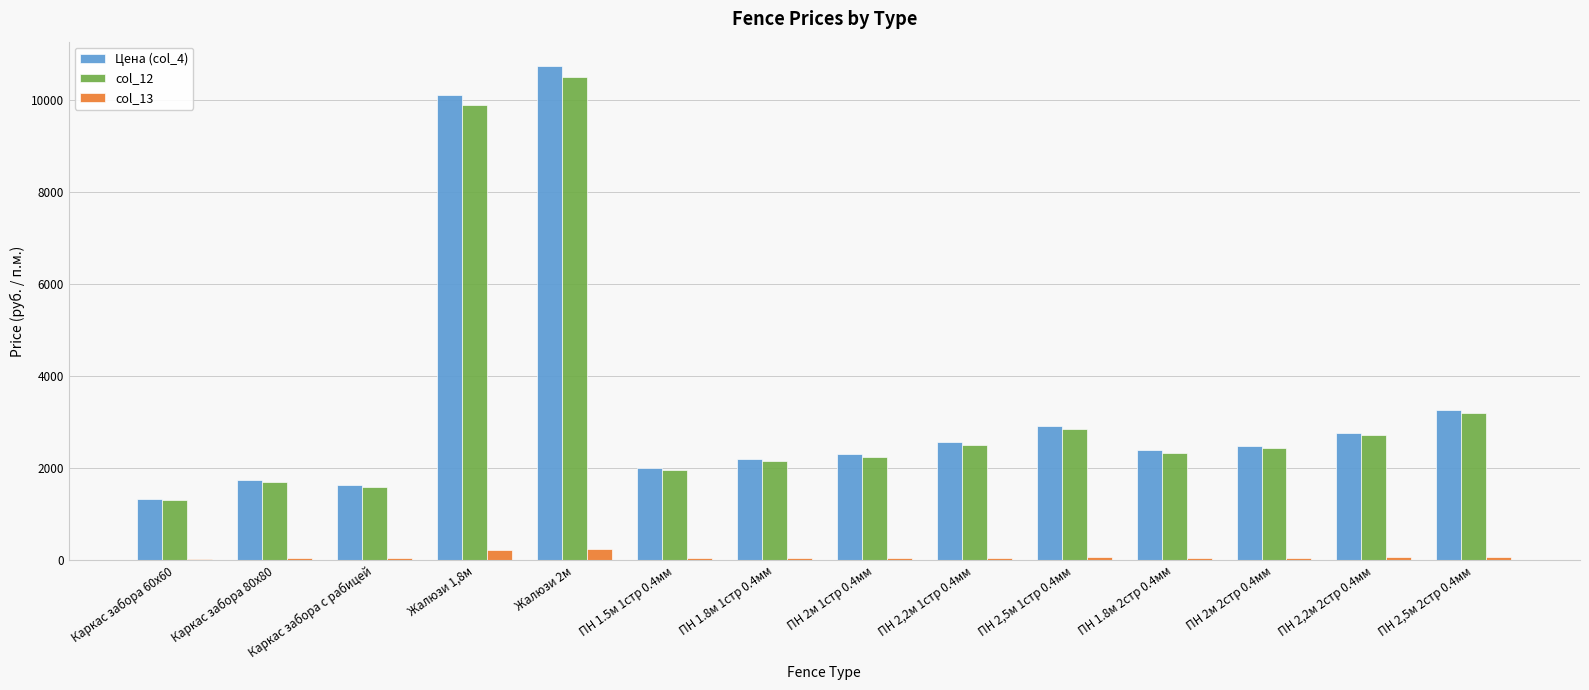

What is the maximum value shown in the chart?

10739.4